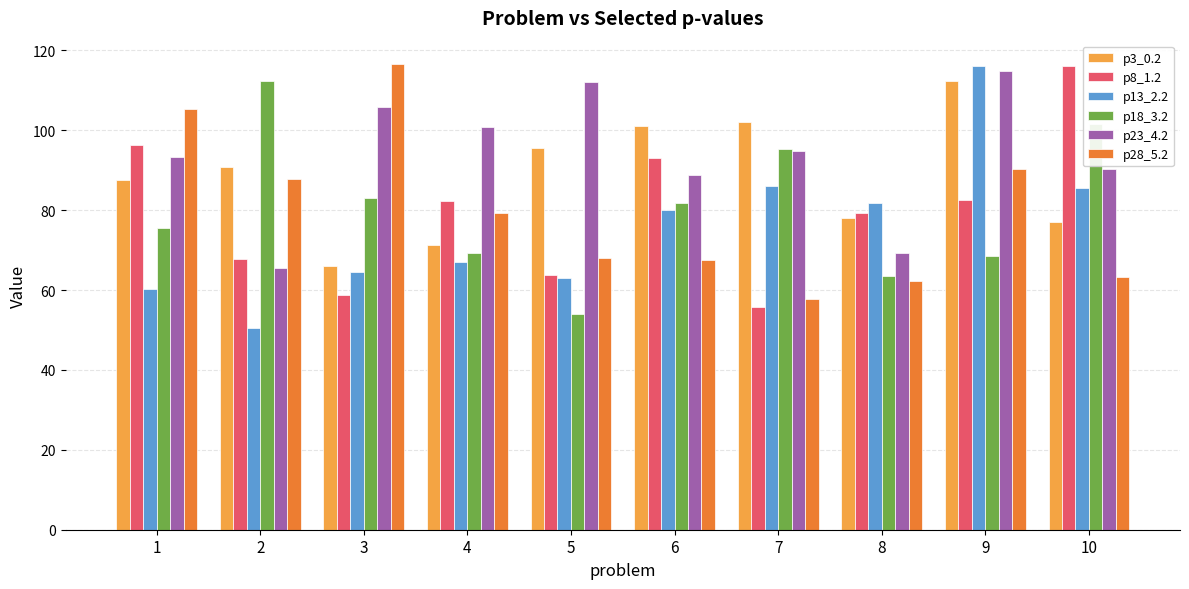

How many values in the p28_5.2 series exceed 79?

5